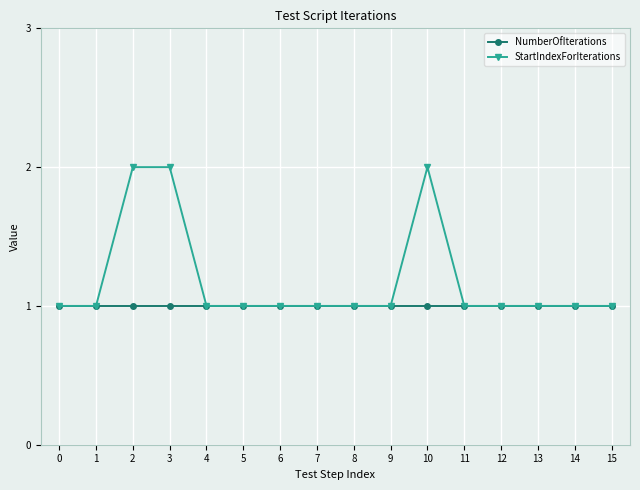

Reading left to right, transcribe all the data shown in this chart.

NumberOfIterations: 0=1	1=1	2=1	3=1	4=1	5=1	6=1	7=1	8=1	9=1	10=1	11=1	12=1	13=1	14=1	15=1
StartIndexForIterations: 0=1	1=1	2=2	3=2	4=1	5=1	6=1	7=1	8=1	9=1	10=2	11=1	12=1	13=1	14=1	15=1